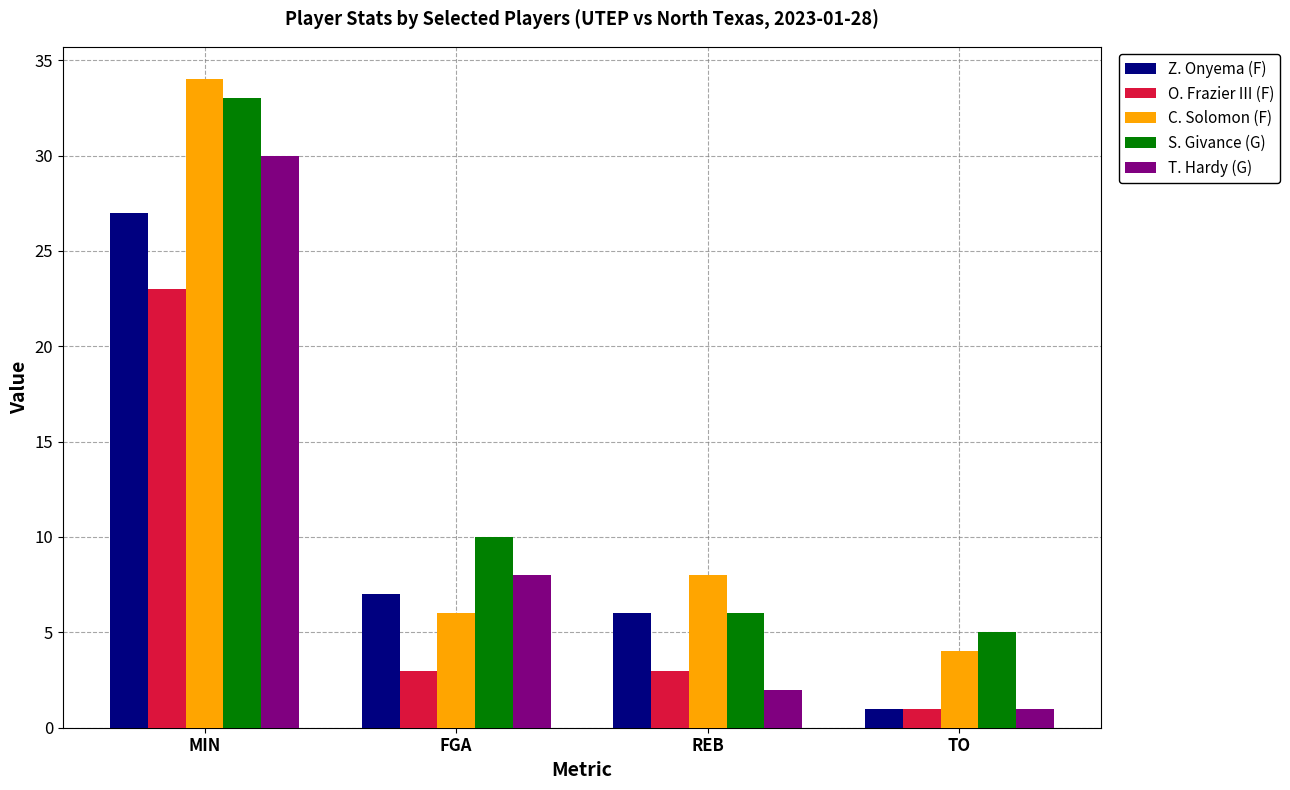

The value of S. Givance (G) at REB is 6. True or false?

True